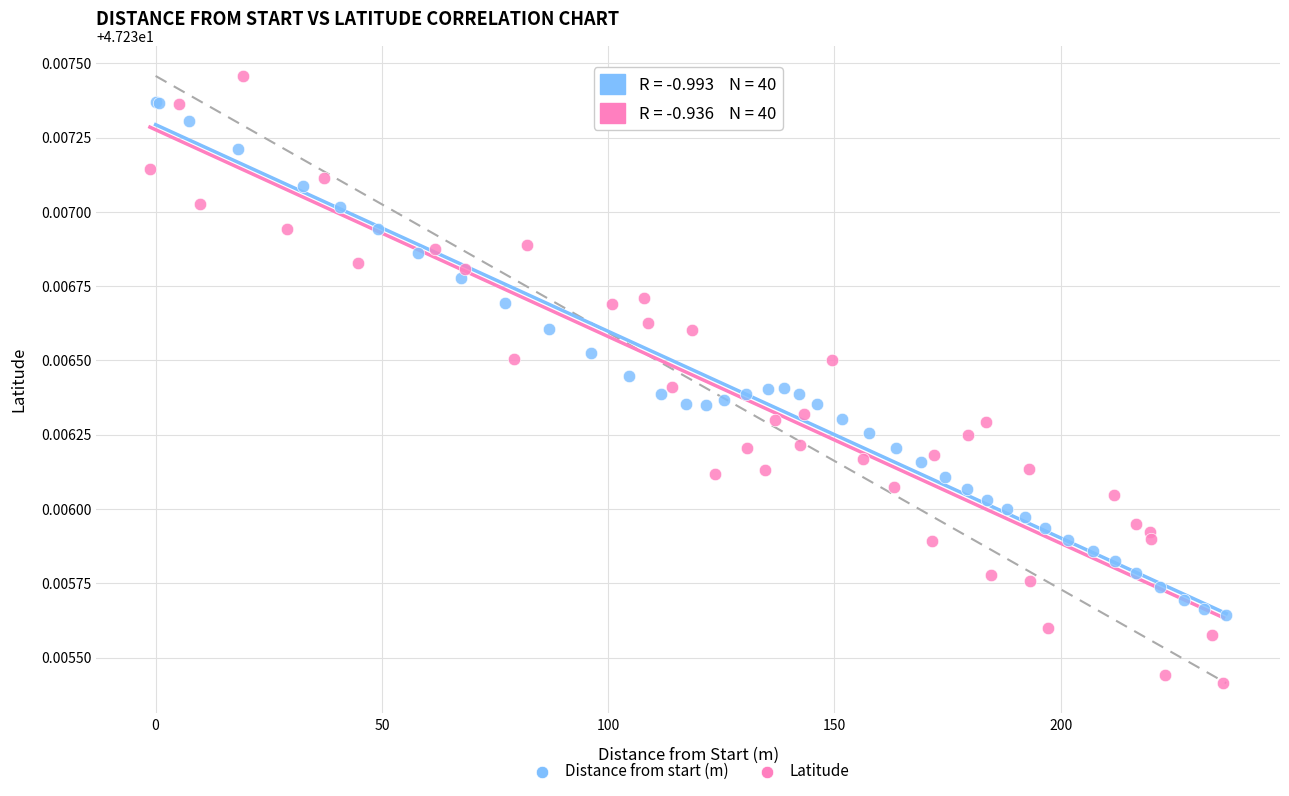

What are all the series names shown in the legend?

Distance from start (m), Latitude